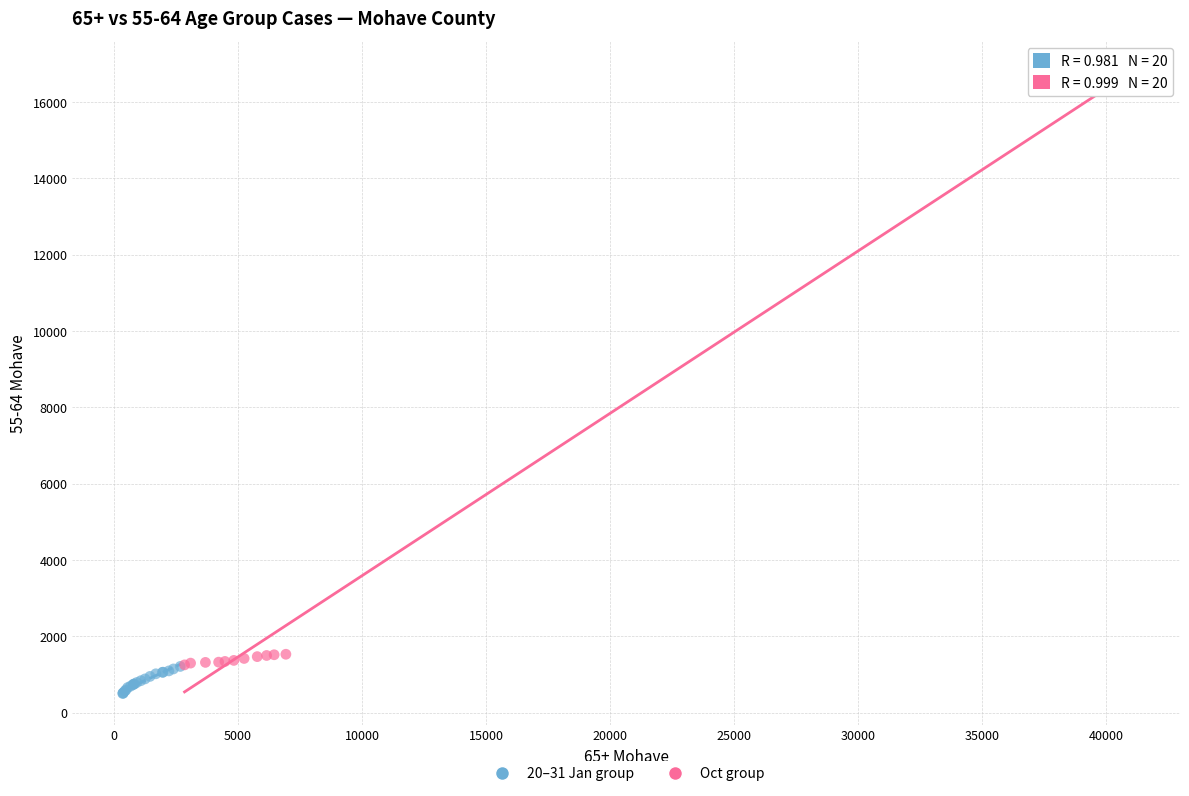

Which series reaches the maximum Y coordinate?

Oct group